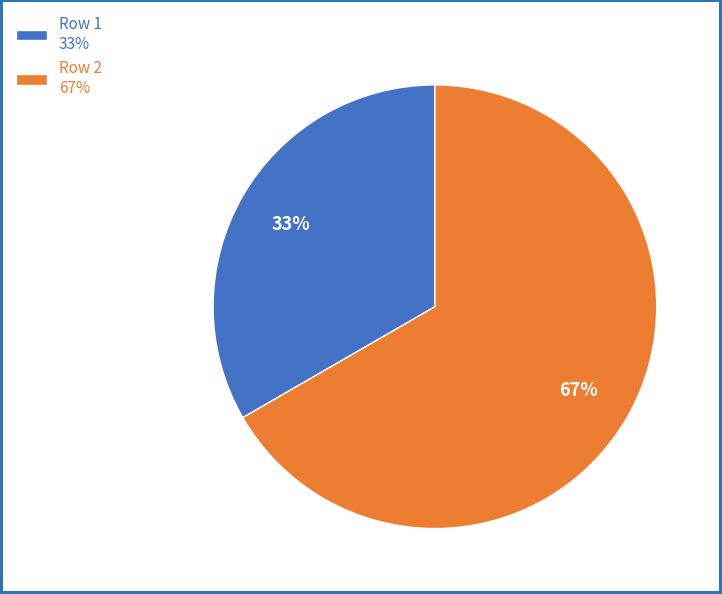

Which has a higher value, Row 1 33% or Row 2 67%?

Row 2 67%